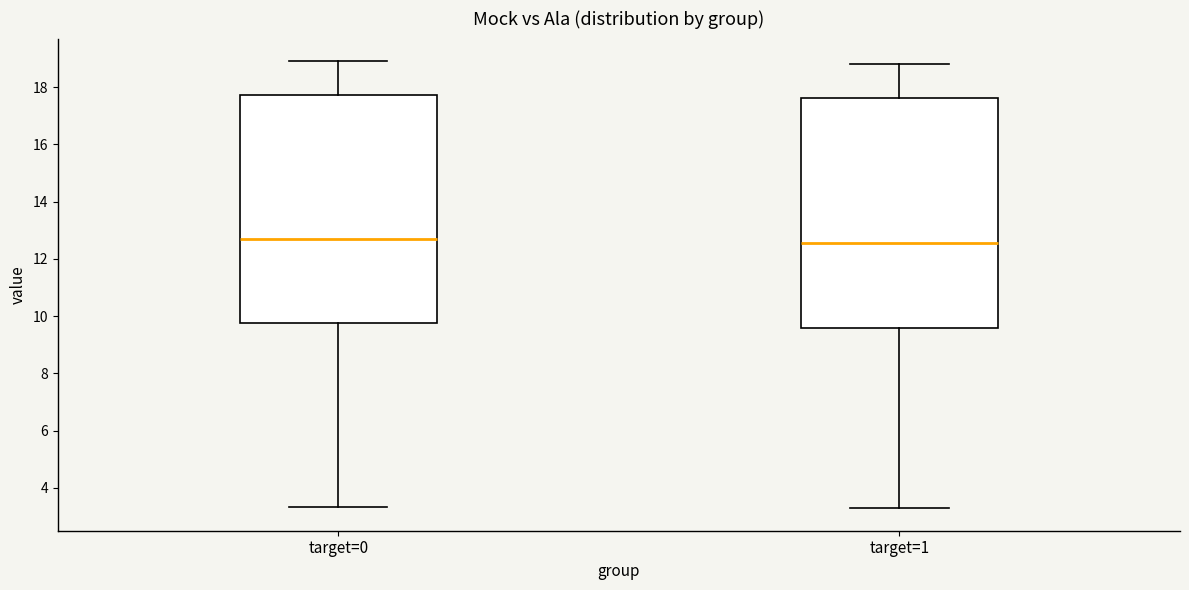

Where does the upper whisker of the box for target=0 end on the y-axis? The values are not printed on the chart, so give them approximately, as read against the axis.

19.0